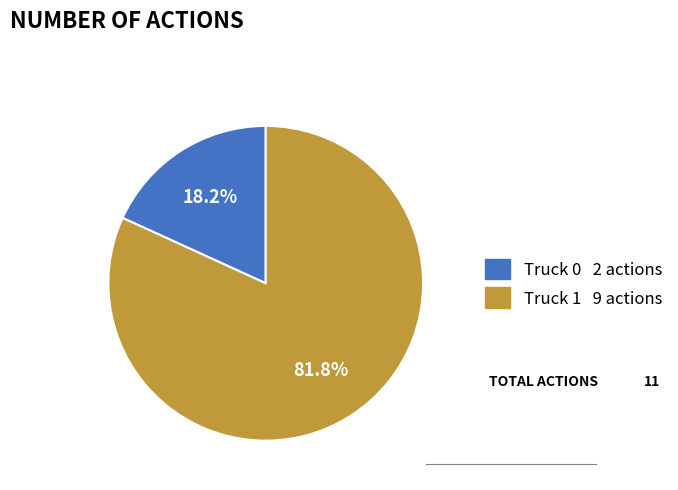

How much of the chart is everything except Truck 0?

81.8%